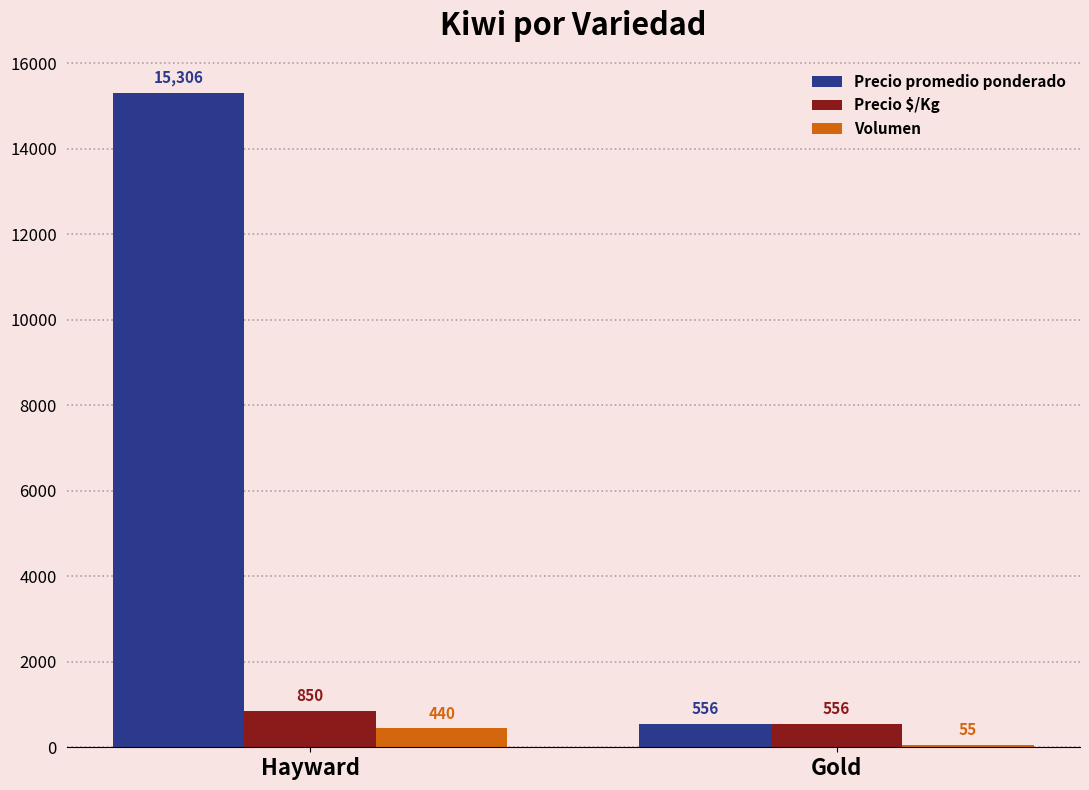

What is the difference between the highest and lowest values at Hayward?

14866